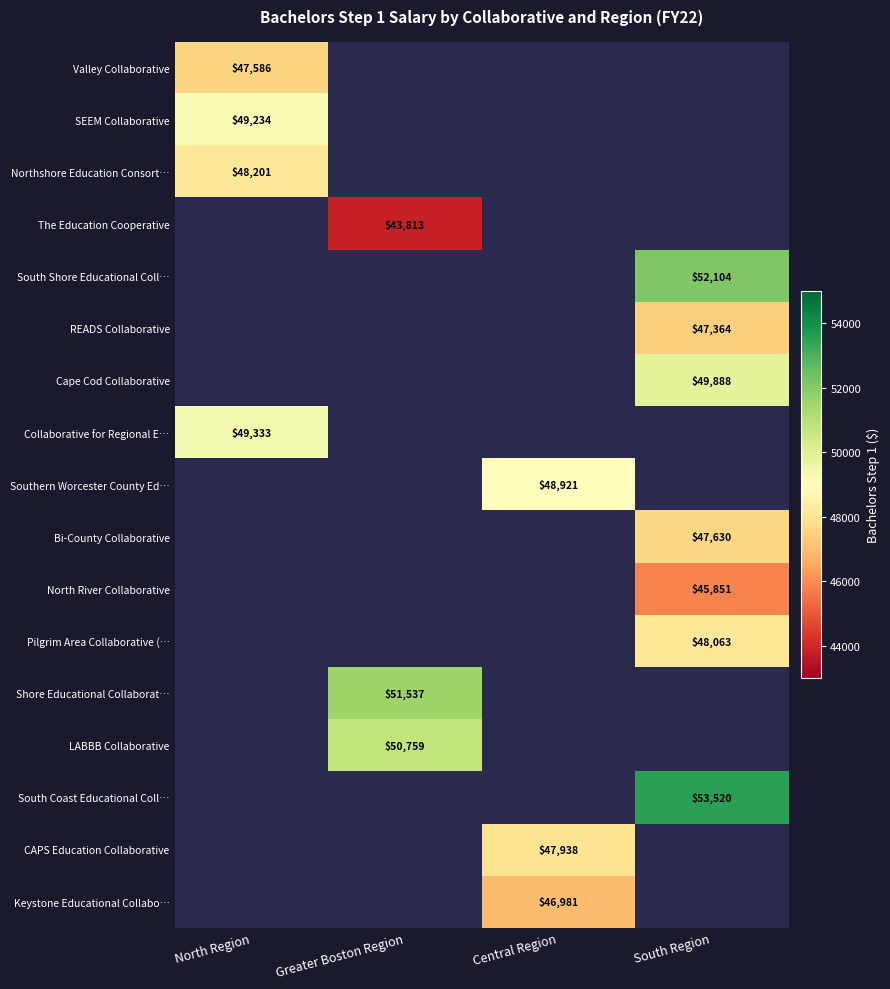

The value of The Education Cooperative at Greater Boston Region is 43813.0. True or false?

True